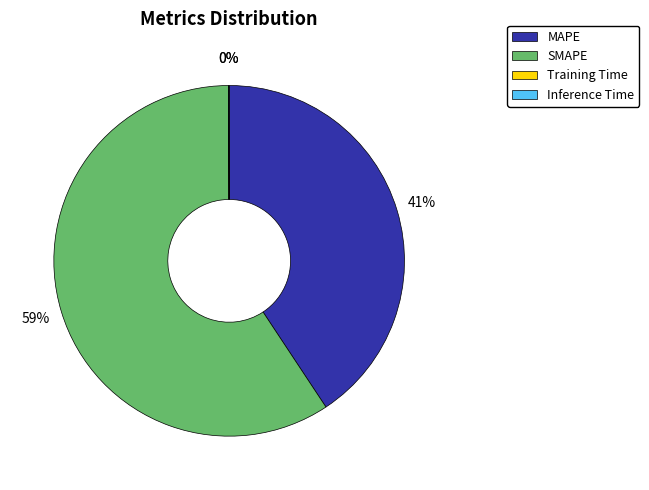

Is it true that SMAPE is 50% of the pie?

False